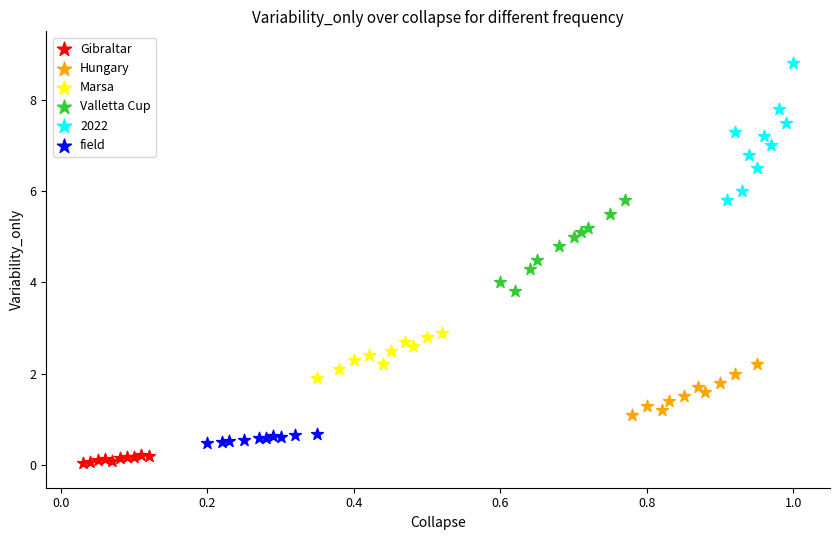

Which series reaches the maximum Y coordinate?

2022